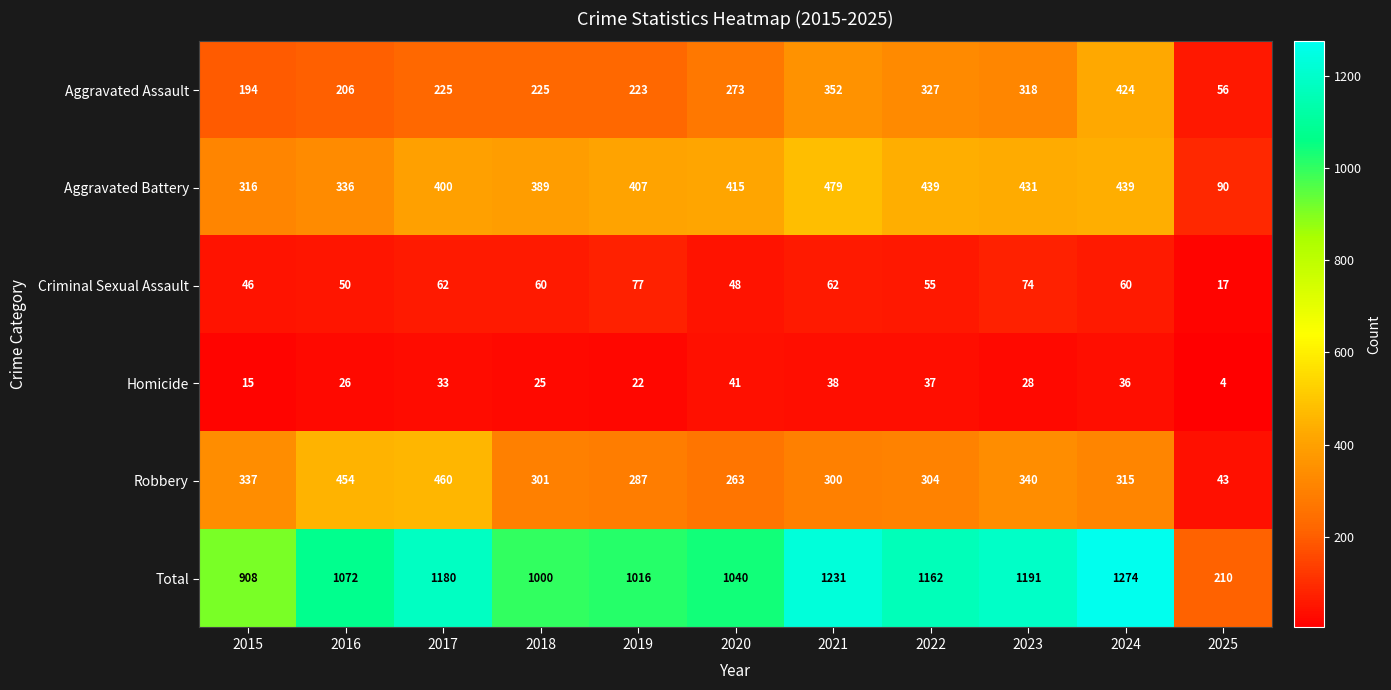

What is the difference between the second highest and minimum values in the Aggravated Battery series?

349